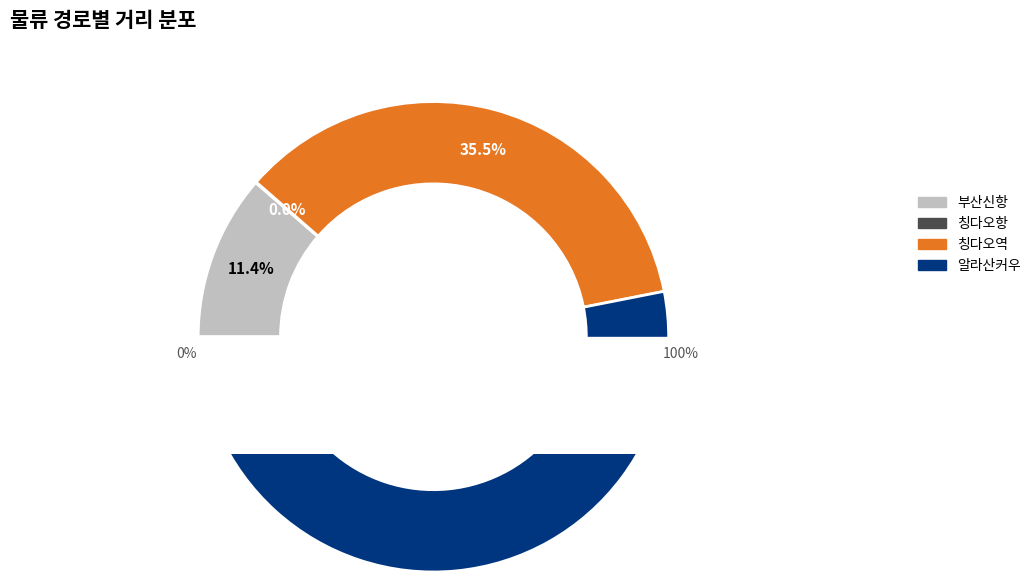

How many segments does this pie chart have?

4